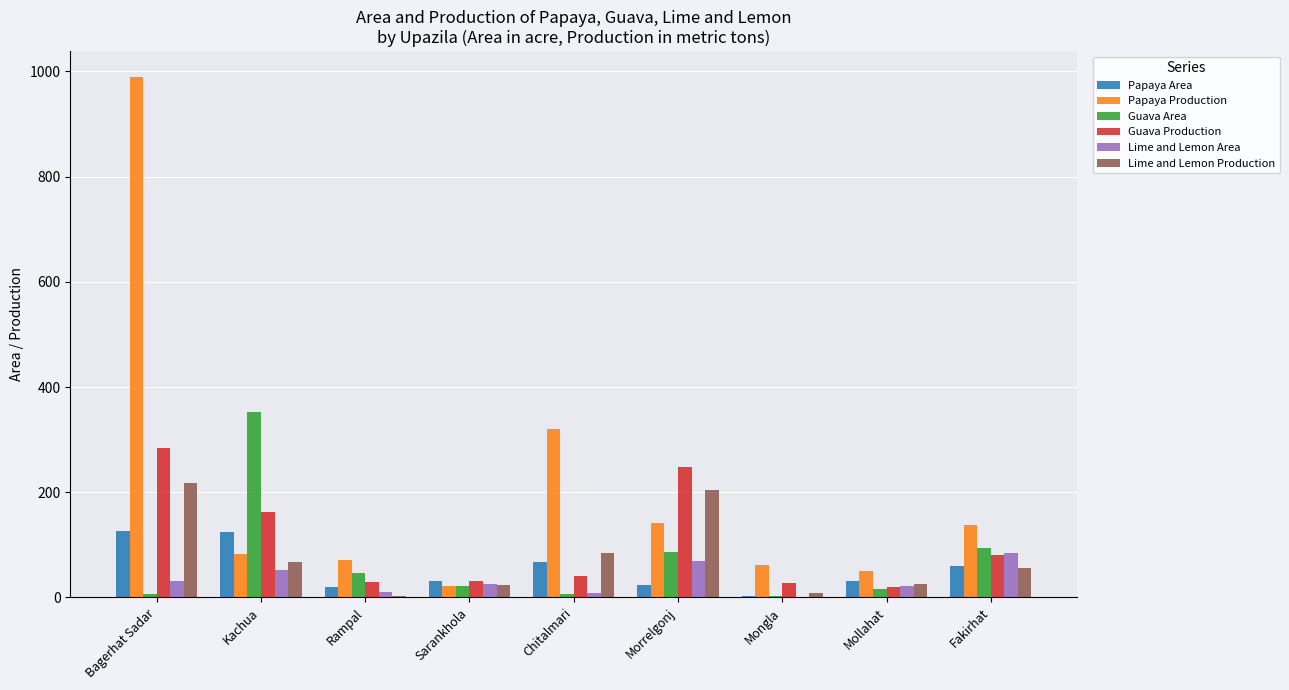

What are all the series names shown in the legend?

Papaya Area, Papaya Production, Guava Area, Guava Production, Lime and Lemon Area, Lime and Lemon Production